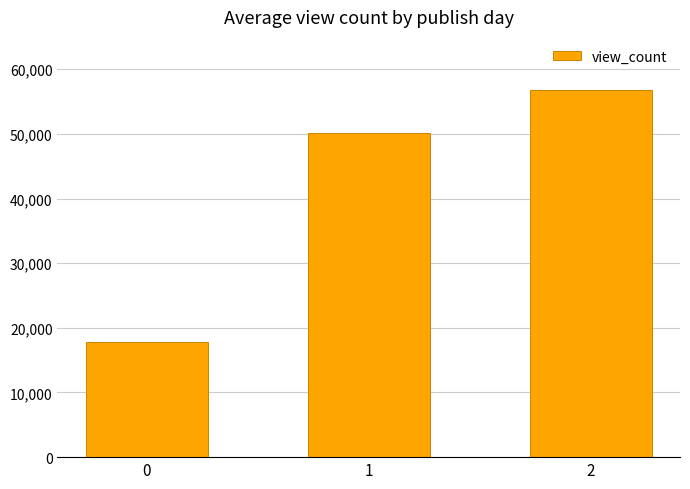

Rank the categories by value from lowest to highest.

0, 1, 2